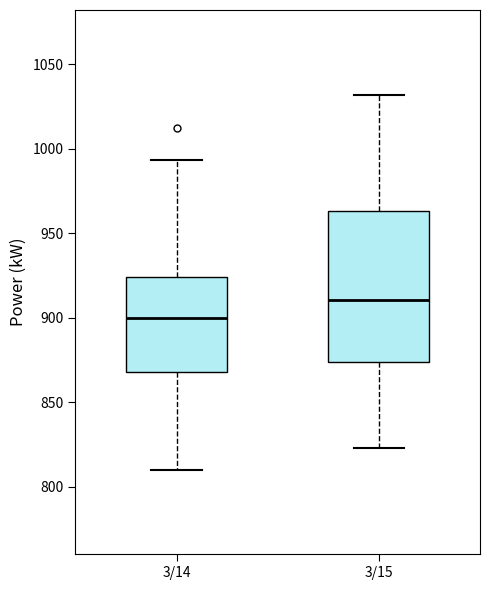

Reading left to right, read every box against the y-axis: the position of its median line, the range the box covers, and the ends of its whiskers. The values are not printed on the chart, so give them approximately, as read against the axis.

3/14: median 900, box 870 to 925, whiskers 810 to 995
3/15: median 910, box 875 to 965, whiskers 825 to 1030